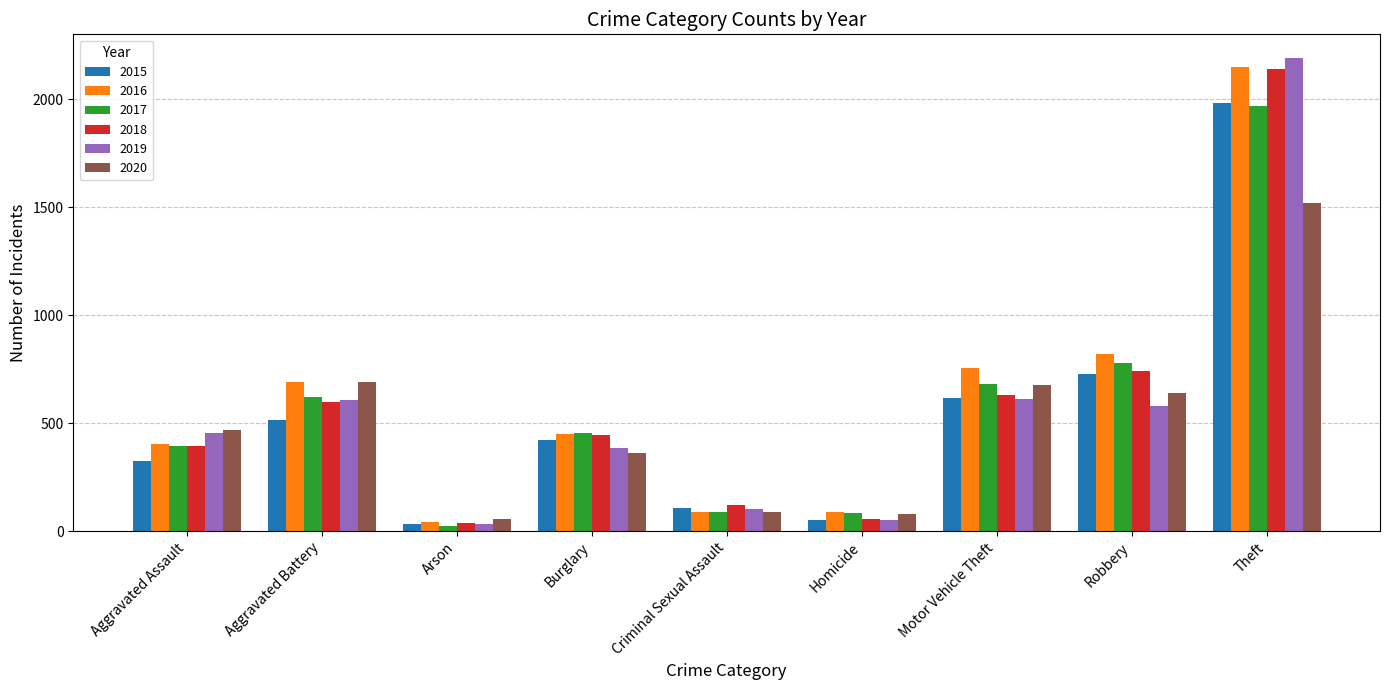

Are the bars horizontal?

No